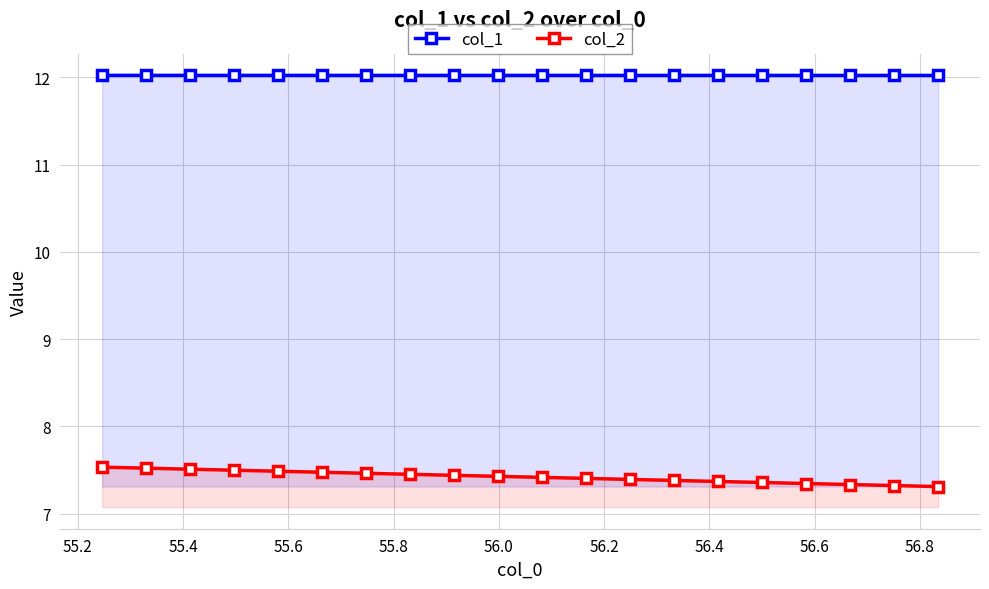

What is the sum of all col_1 values?

240.4